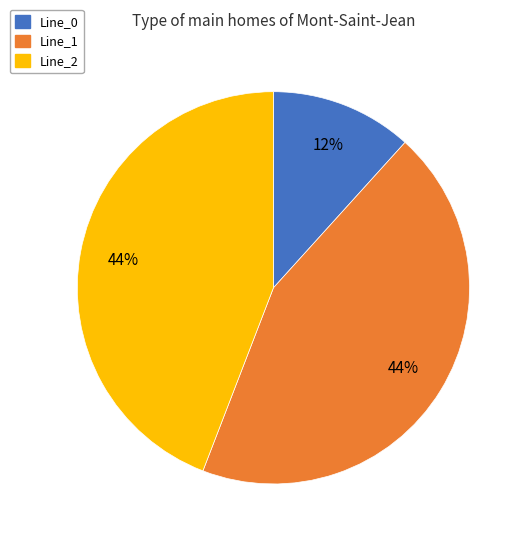

To the nearest percent, what is the average slice percentage?

33%